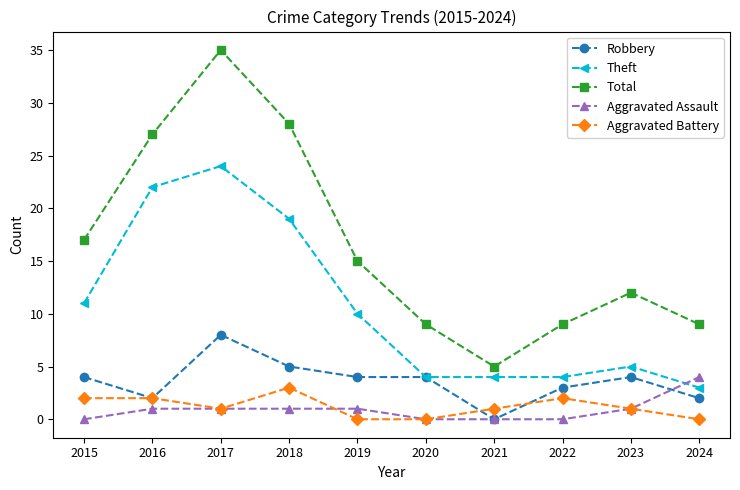

What is the spread (max minus min) of values at 2017?

34